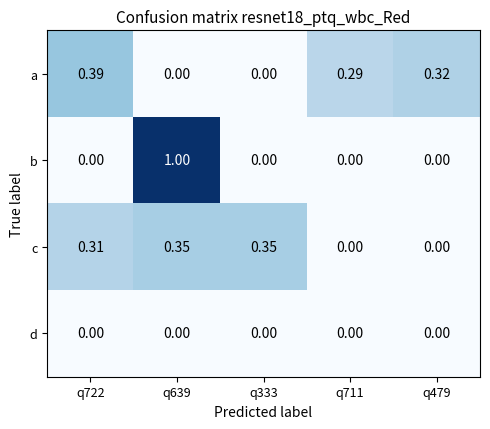

Between q722 and q479, which series saw the biggest shift?

c